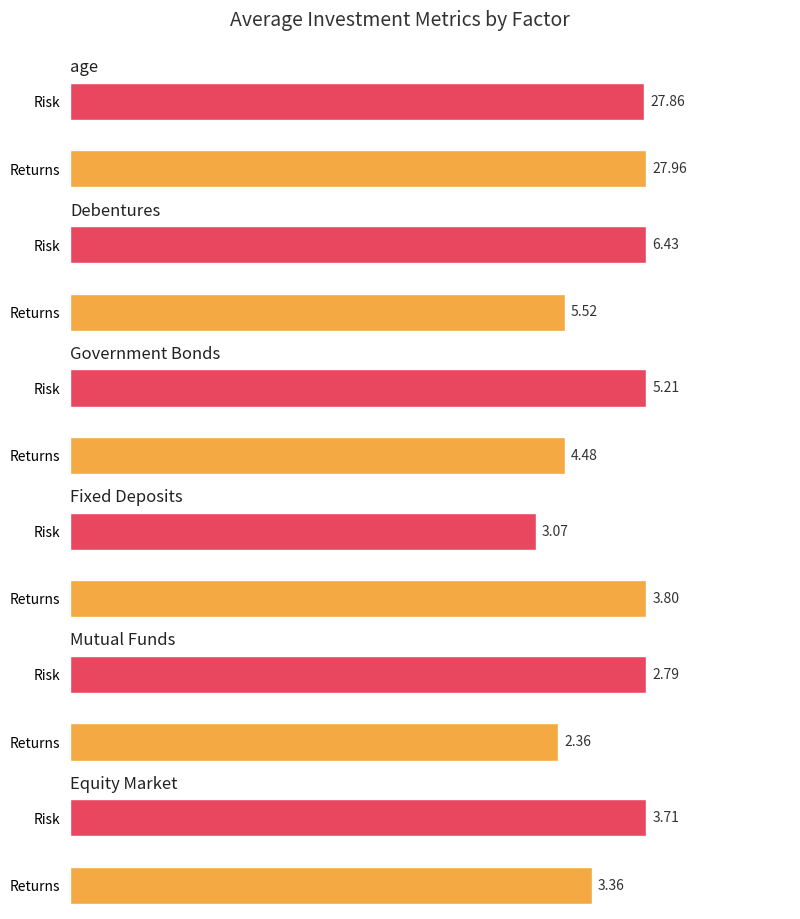

What are all the series names shown in the legend?

age, Debentures, Government_Bonds, Fixed_Deposits, Mutual_Funds, Equity_Market